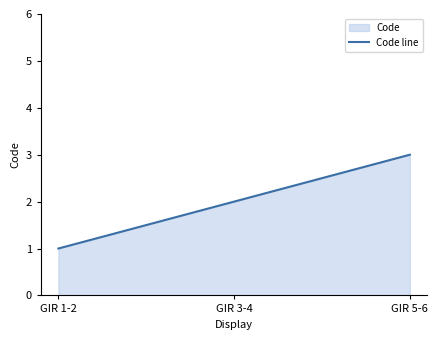

At which category does the chart reach its minimum across all series?

GIR 1-2